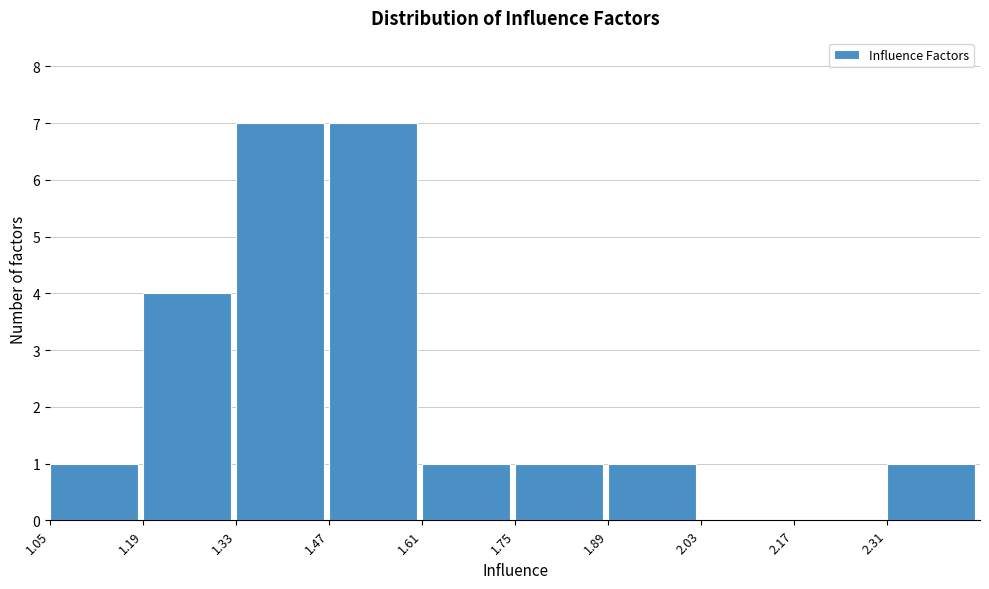

What is the height of the bar covering 1.75 to 1.89 on the x-axis? Neither the bar edges nor the heights are printed on the chart, so give them approximately, as read against the axes.

1